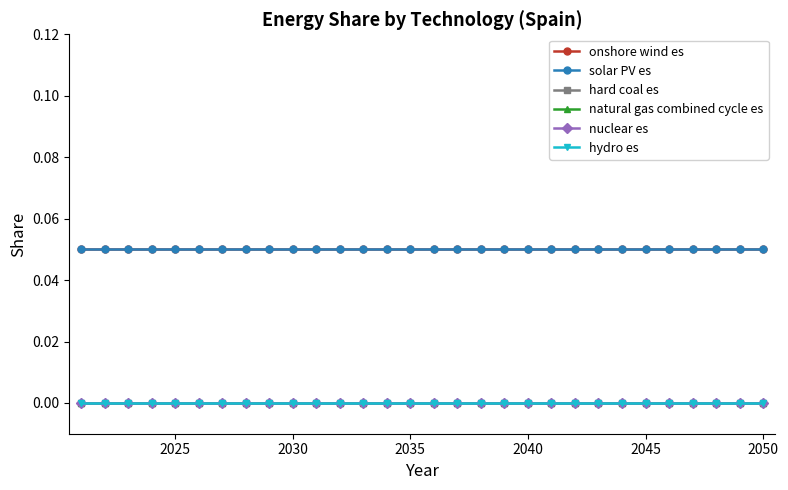

Is this an area chart (filled region under the line)?

No